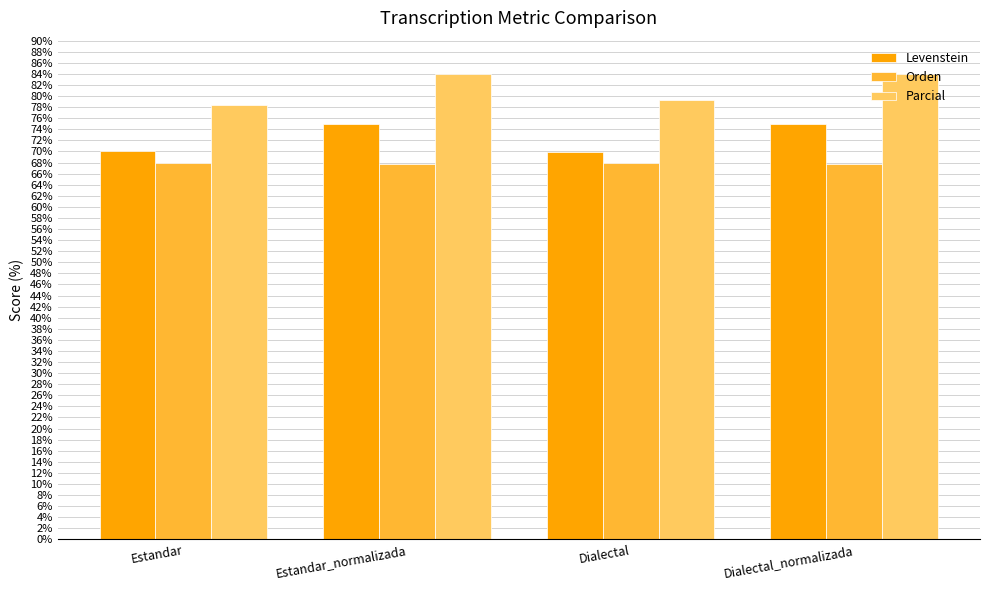

What is the maximum value for Orden?

68.0